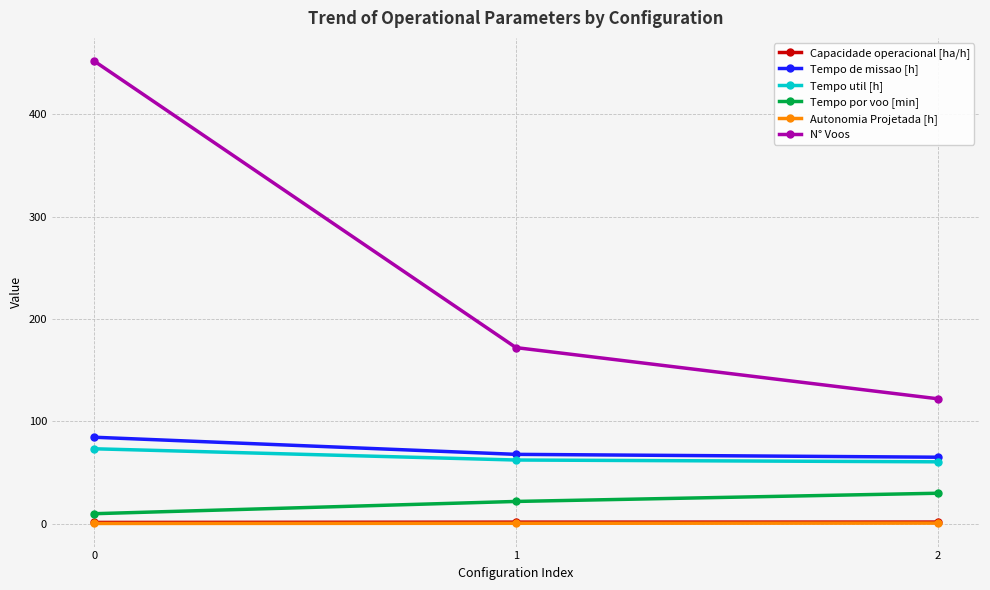

List the labels in order of N° Voos value, smallest first.

2, 1, 0